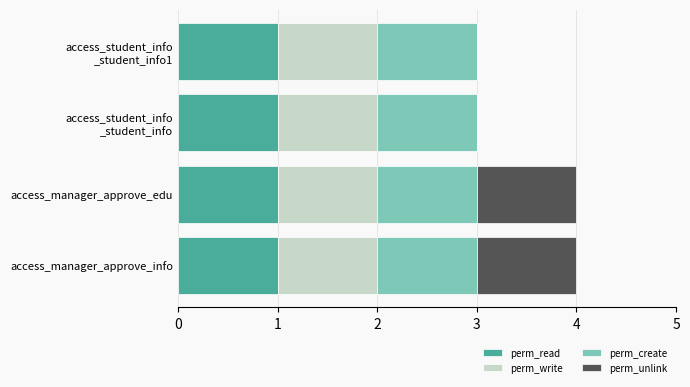

What is the total value across all series at access_manager_approve_edu?

4